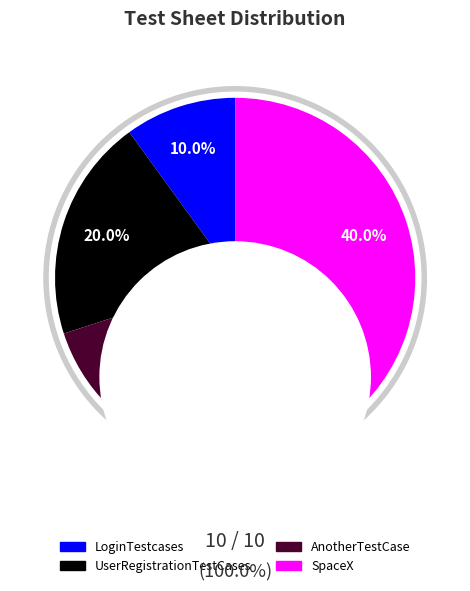

Is there any slice that represents more than half of the pie?

No